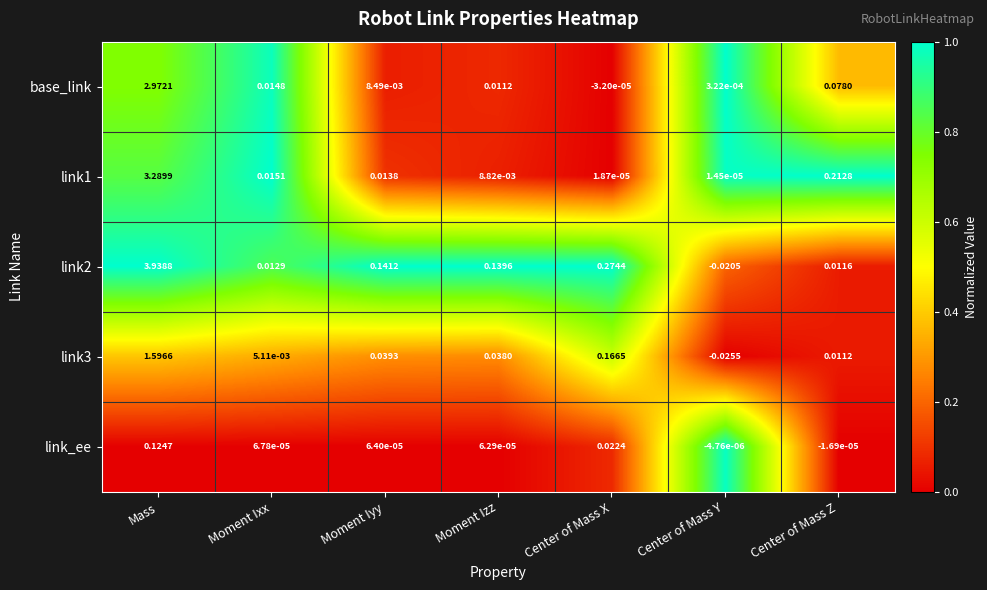

At which category is the sum across all series the highest?

Mass